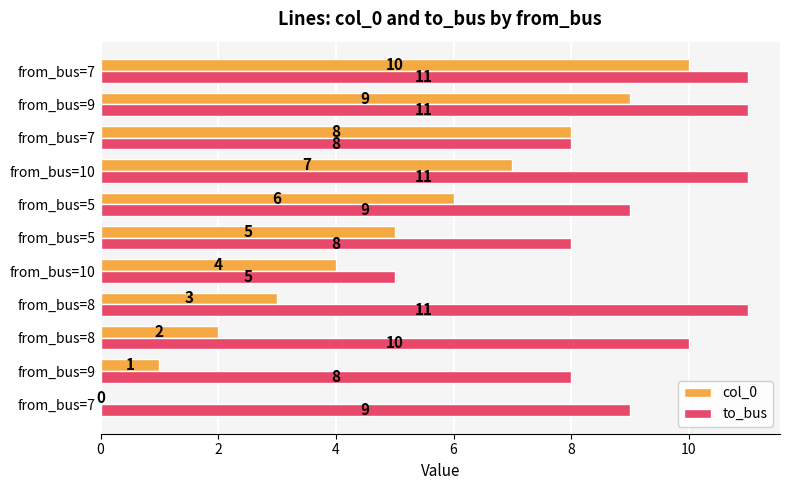

Count the number of categories in the chart.

11